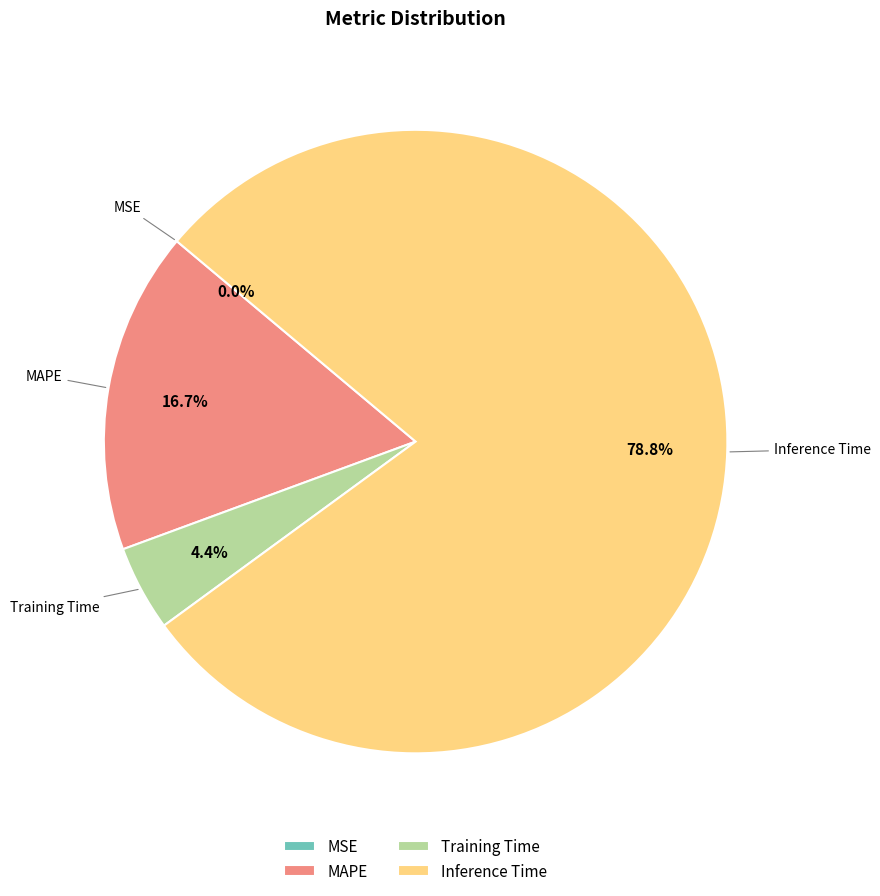

Is Inference Time the majority of the pie?

Yes